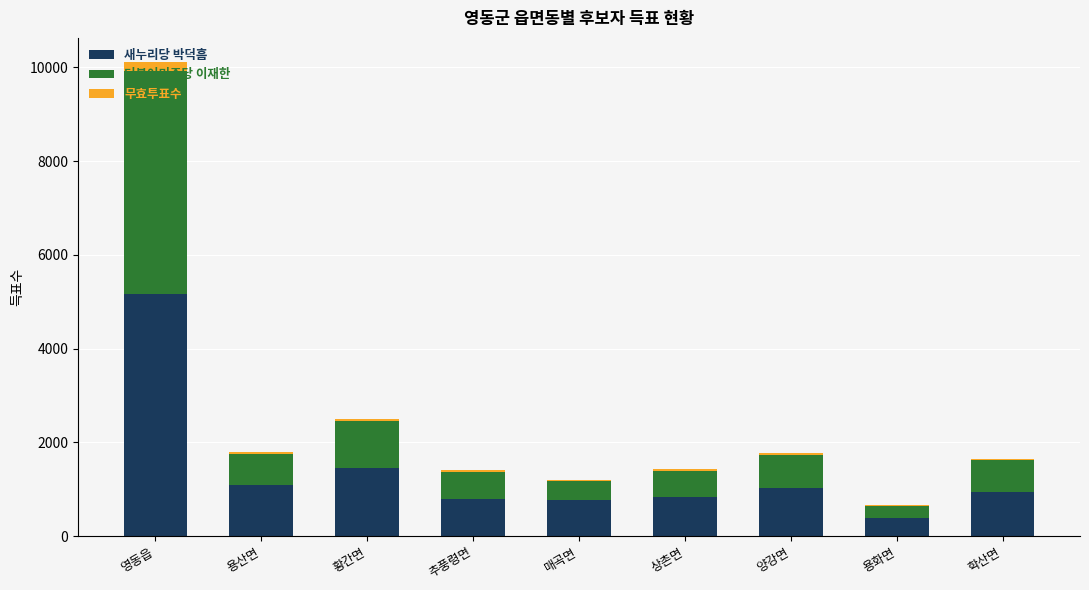

Is it true that 새누리당 박덕흠 equals 1099 at 용산면?

True